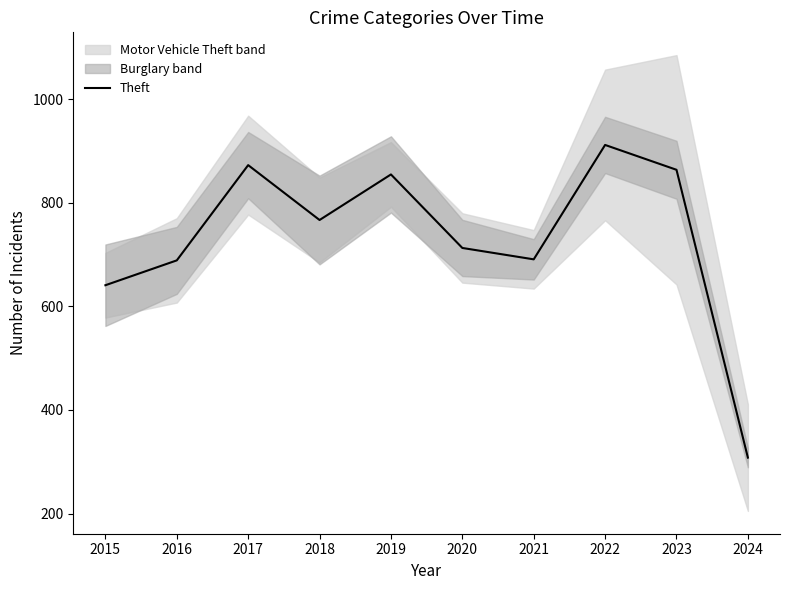

What is the value of the 10th point from the left?

308